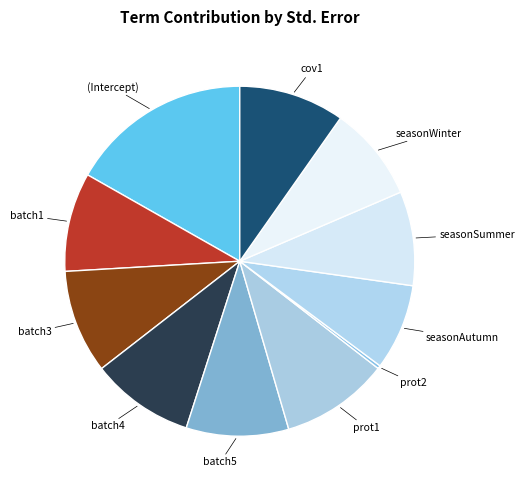

How many segments does this pie chart have?

11